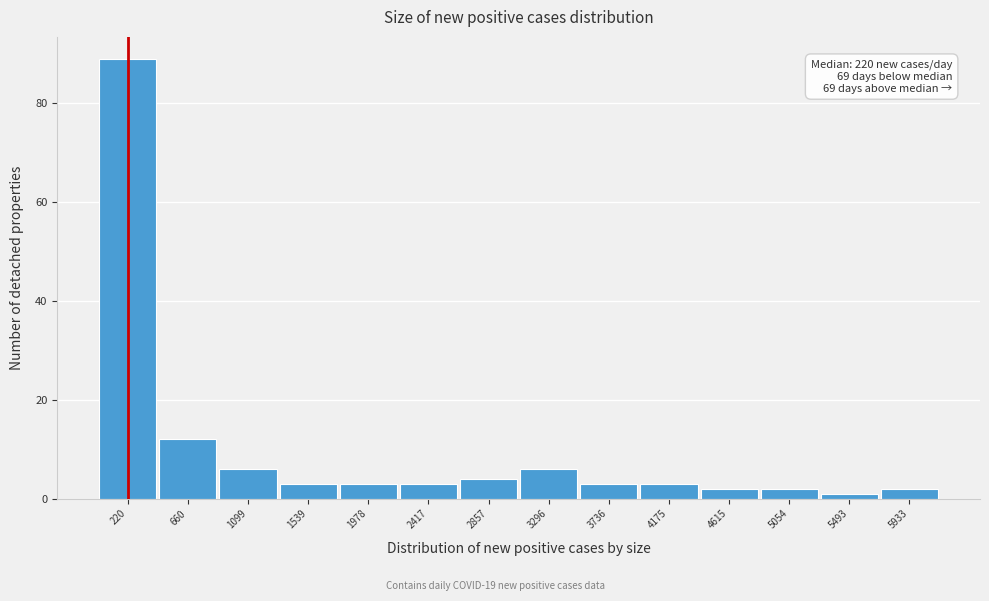

Which range on the x-axis has the tallest bar?

0 to 450